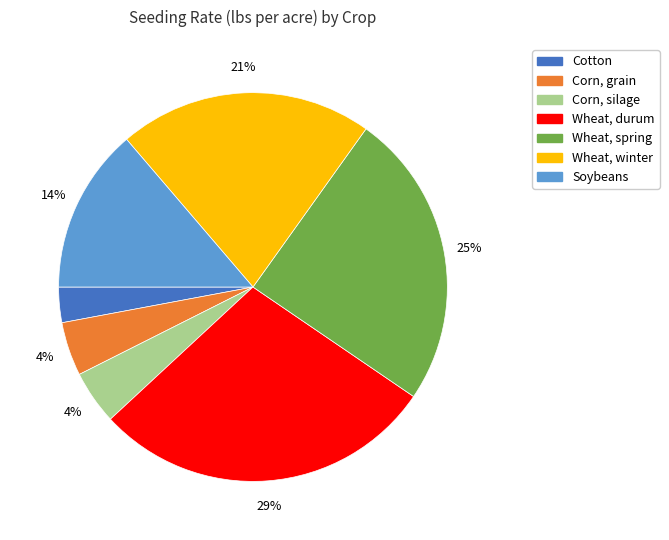

Which category has the biggest portion of the pie?

Wheat, durum